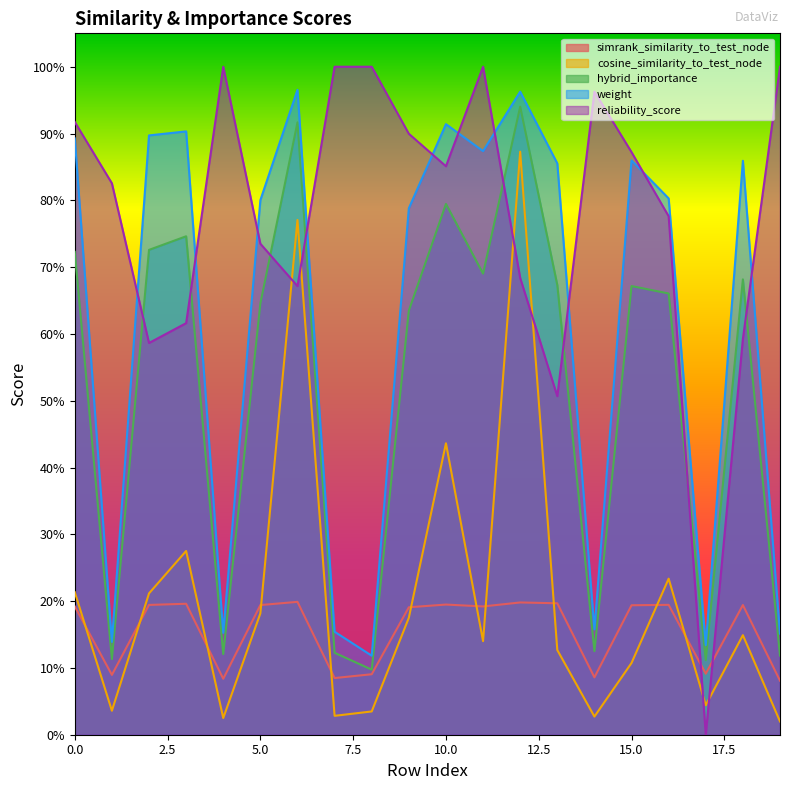

What is the greatest value displayed?

1.0